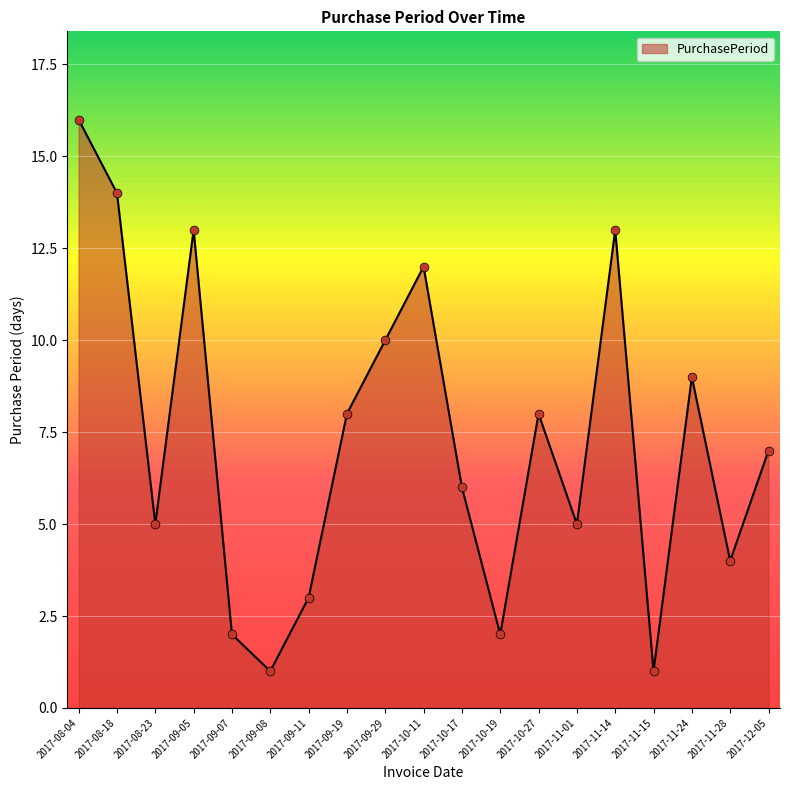

What is the change in value from 2017-11-15 to 2017-11-24?

+8